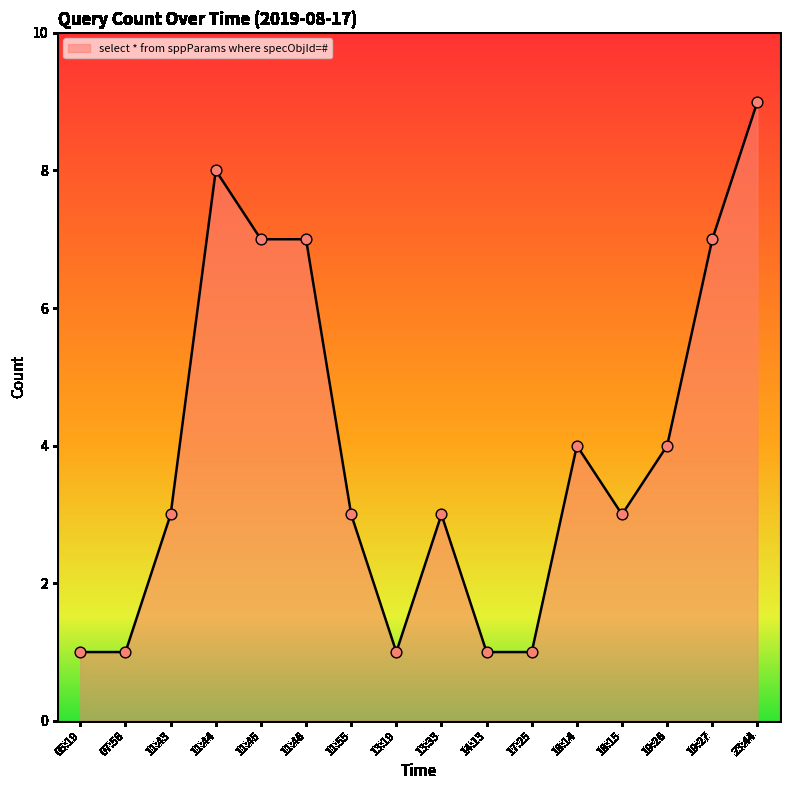

What is the ratio of the value at 17:25 to the value at 13:19?

1.0